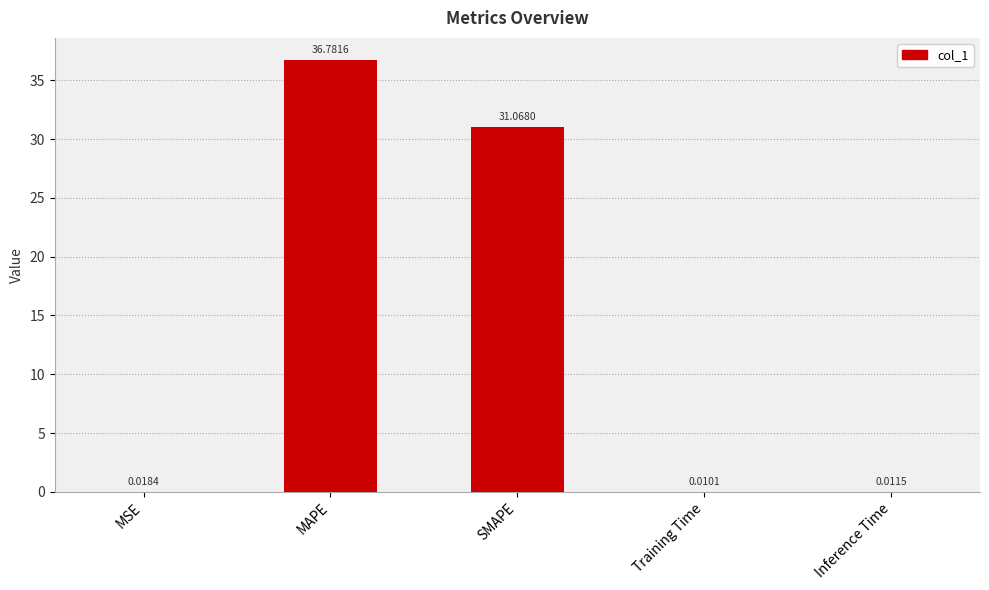

Which label corresponds to the largest value in the chart?

MAPE